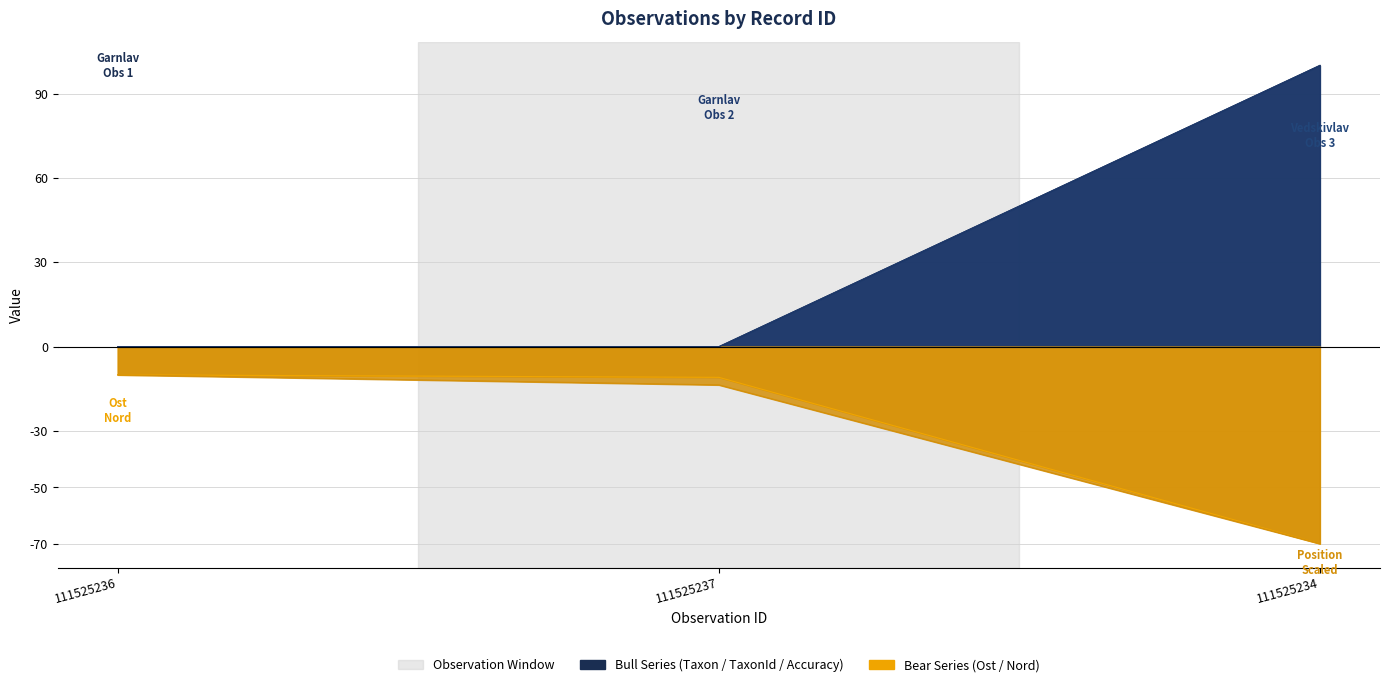

At which category is the sum across all series the highest?

111525234